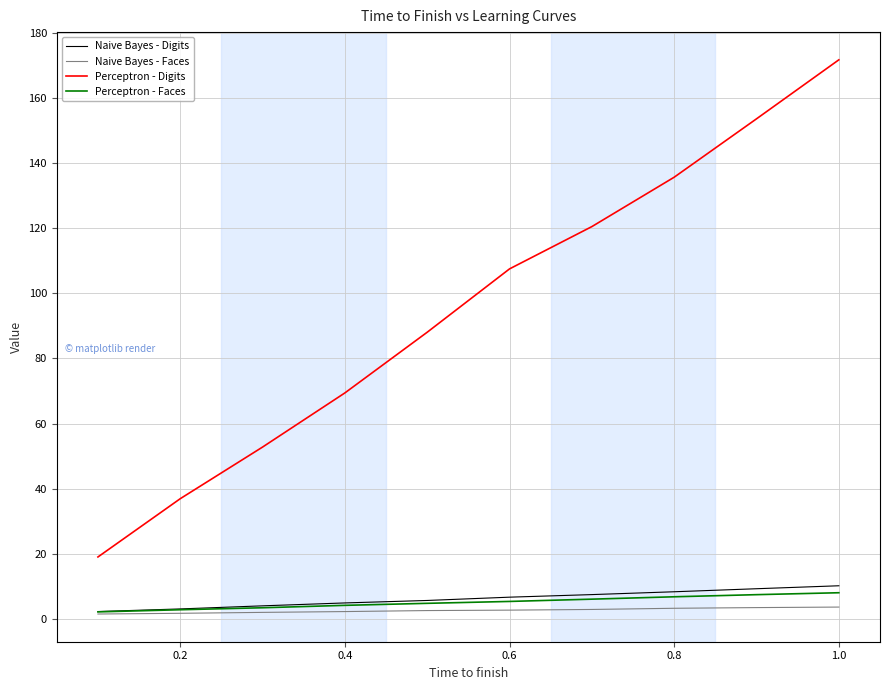

Which series has the widest spread of values?

Perceptron - Digits